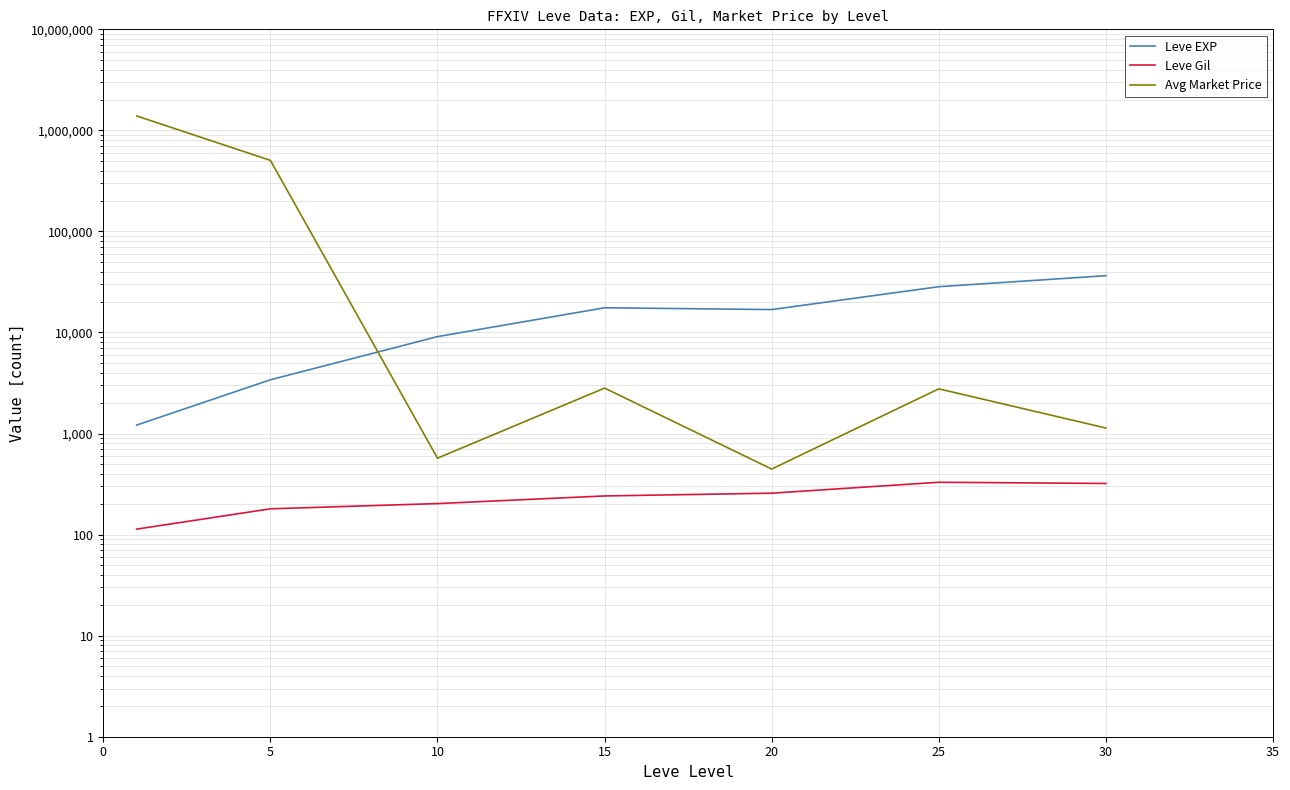

What is the value of the Leve Gil point at the 7th from the left?

320.8